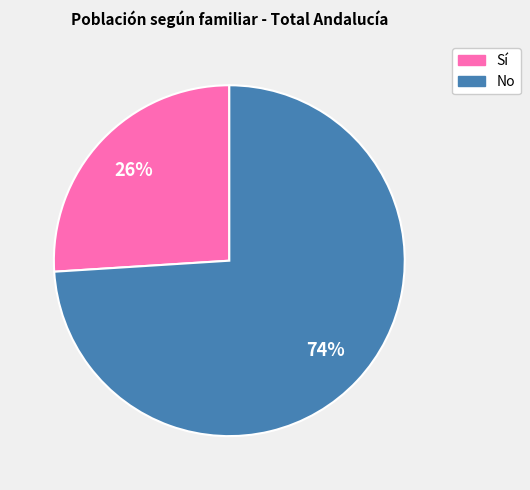

Is there any slice that represents more than half of the pie?

Yes